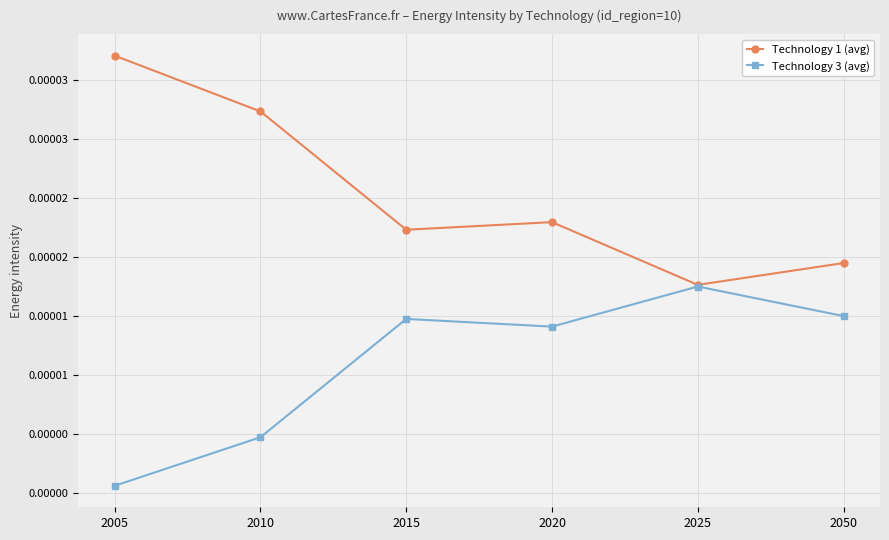

Is this an area chart (filled region under the line)?

No